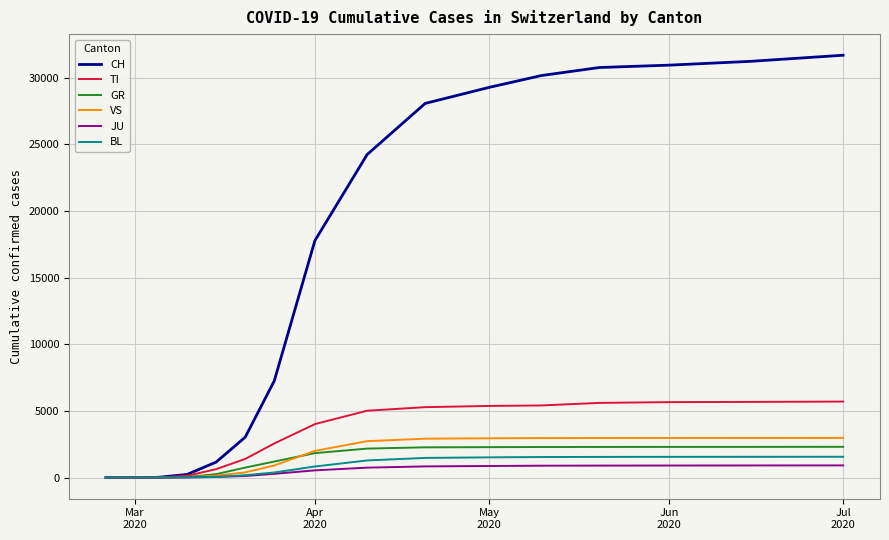

Which series has the largest total across all categories?

CH